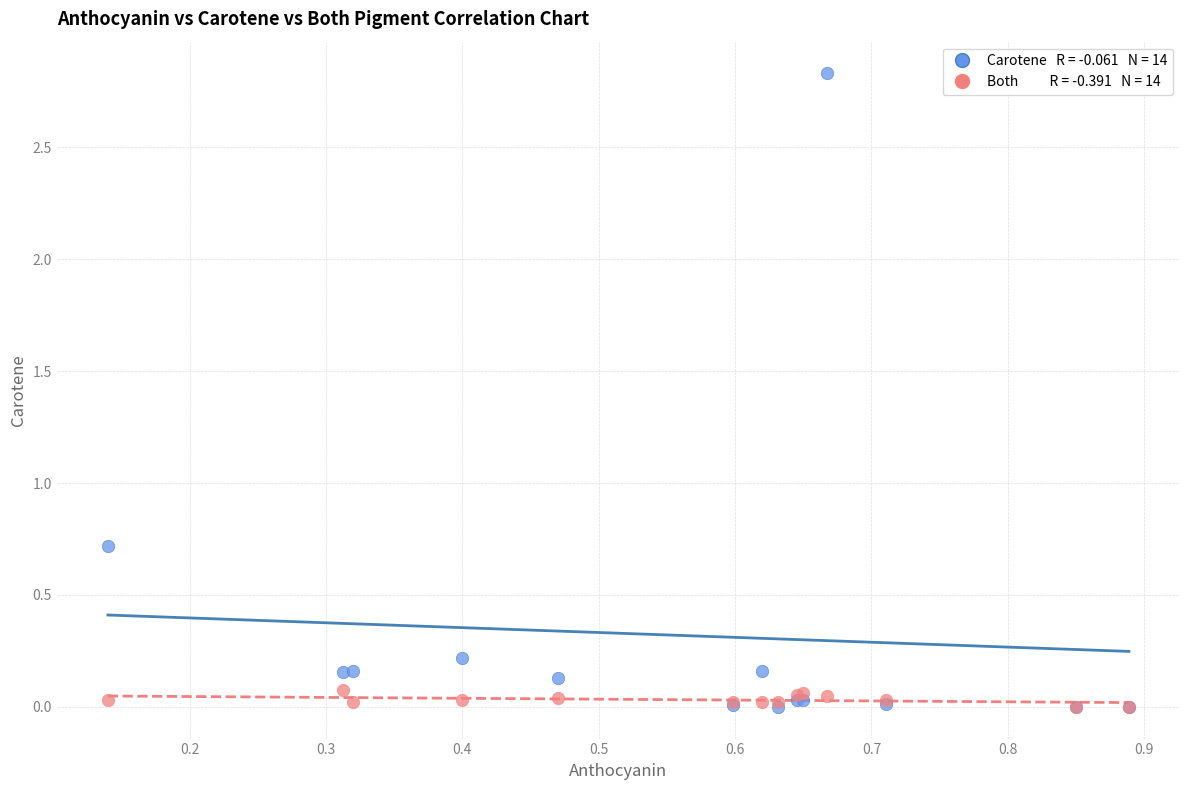

Across all series, what Y value is closest to 1?

0.7